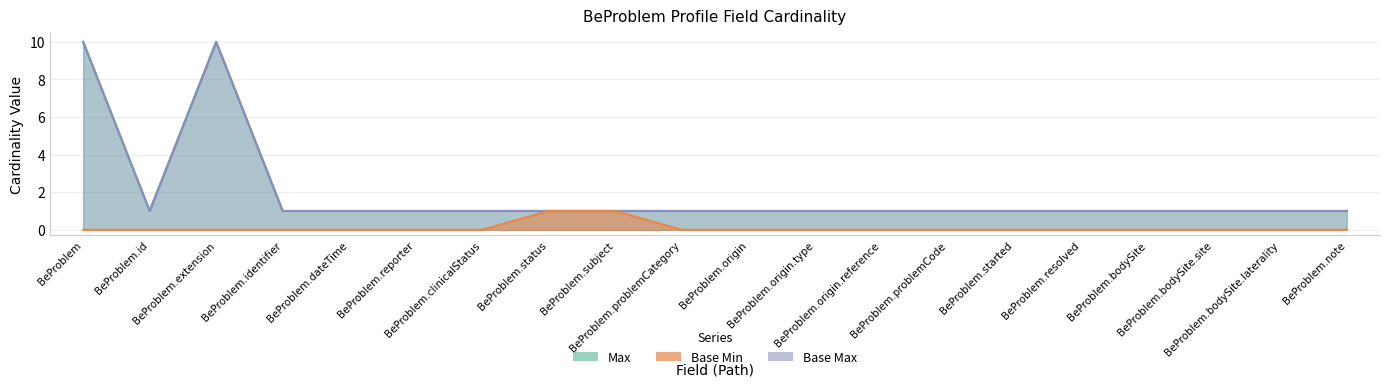

Where is Max nearest to the value 5?

BeProblem.id